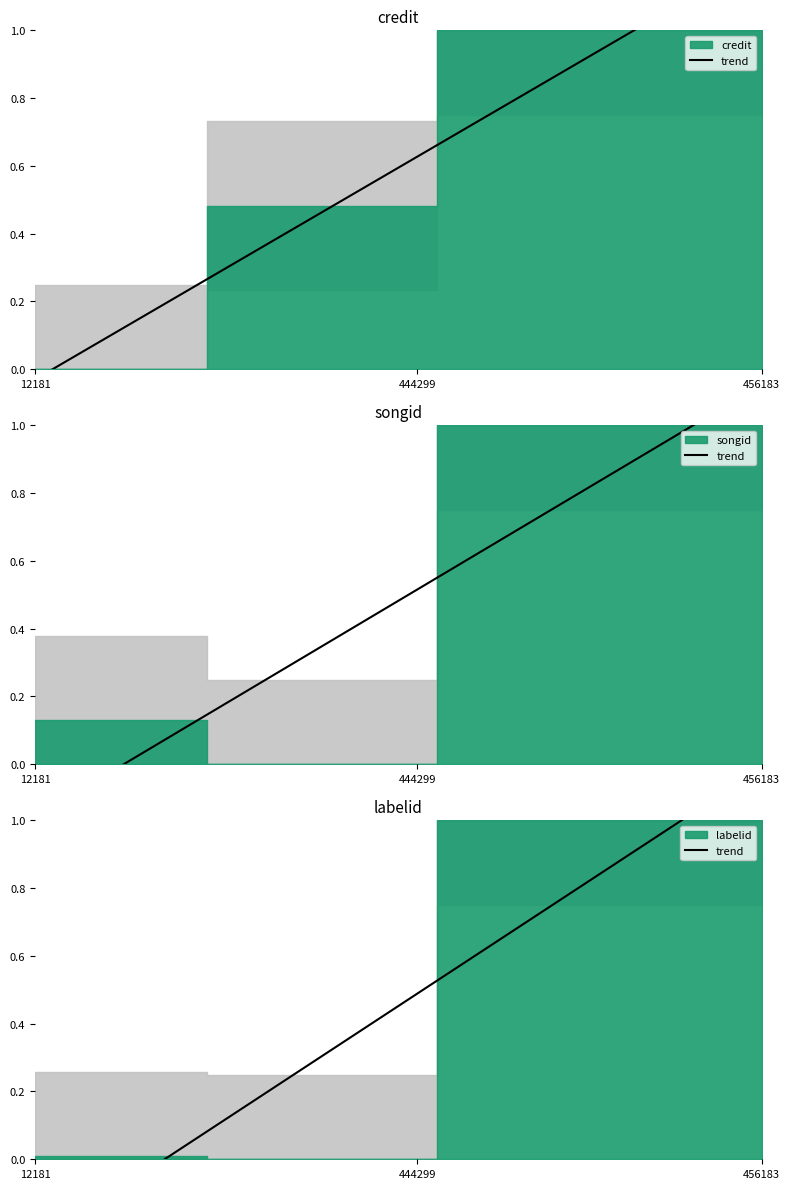

True or false: the data has more than 1 interior local peaks.

False